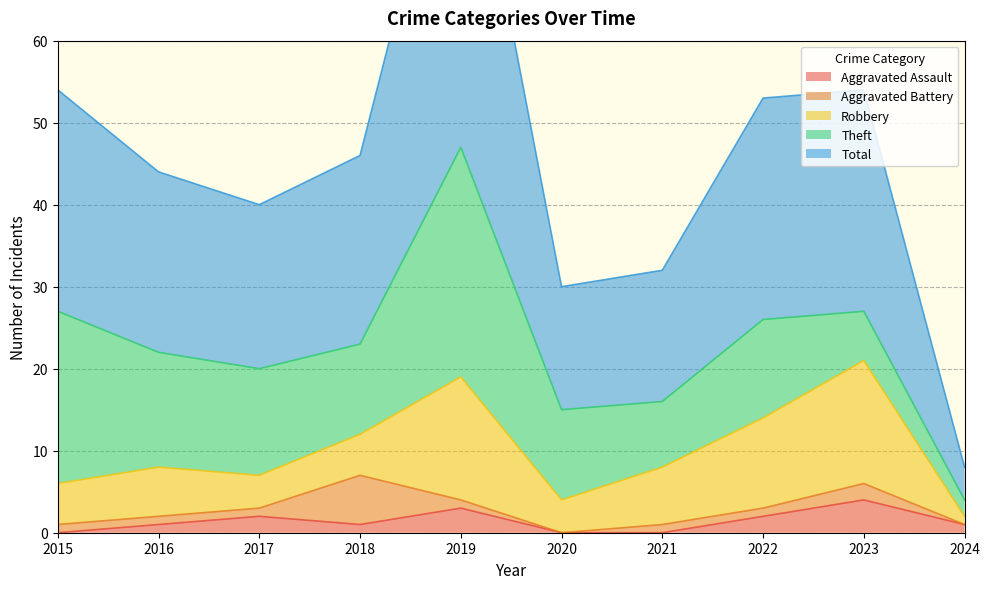

Rank the categories by Aggravated Assault value from lowest to highest.

2015, 2020, 2021, 2016, 2018, 2024, 2017, 2022, 2019, 2023